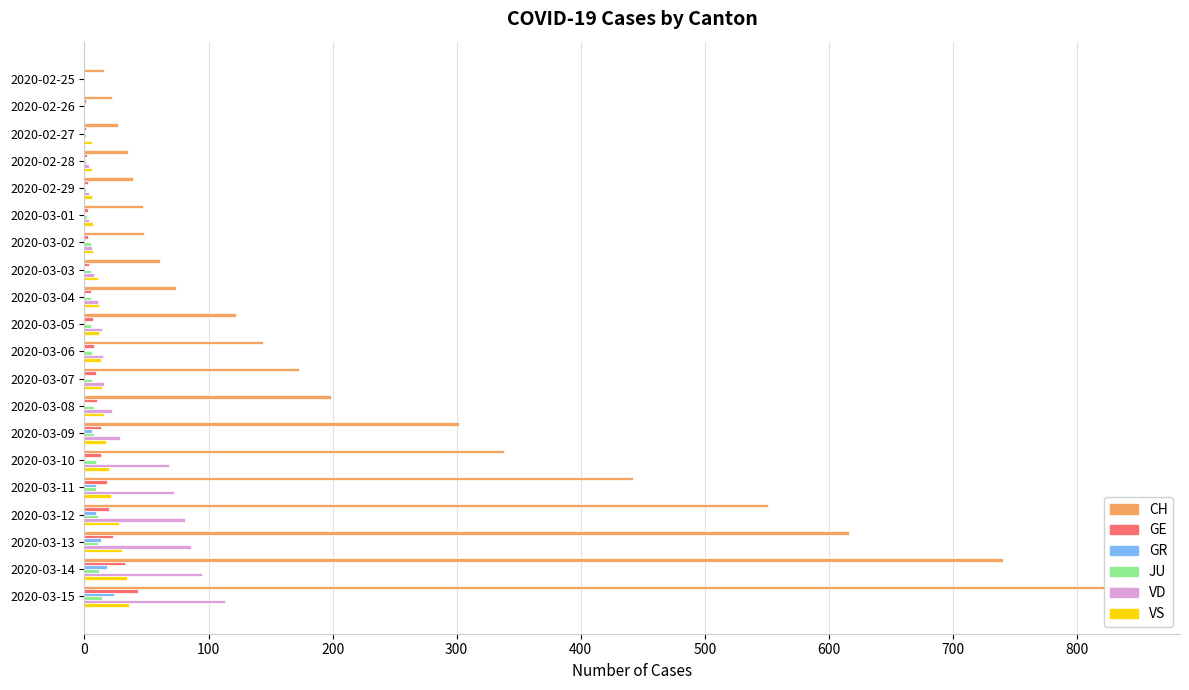

How many groups of bars are there?

20